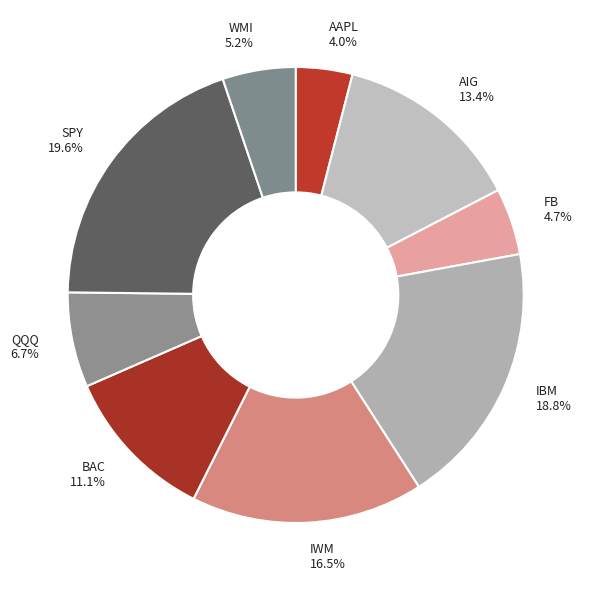

How many slices are in this pie chart?

9